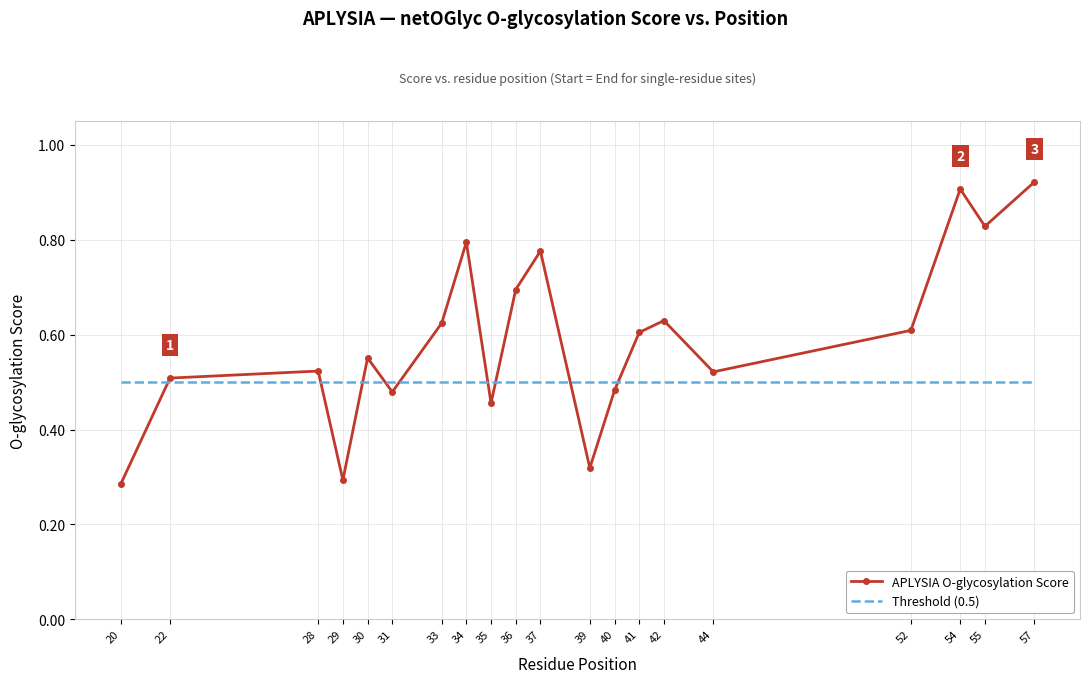

Is the value of APLYSIA O-glycosylation Score at 39 greater than the value of Threshold (0.5) at 20?

No